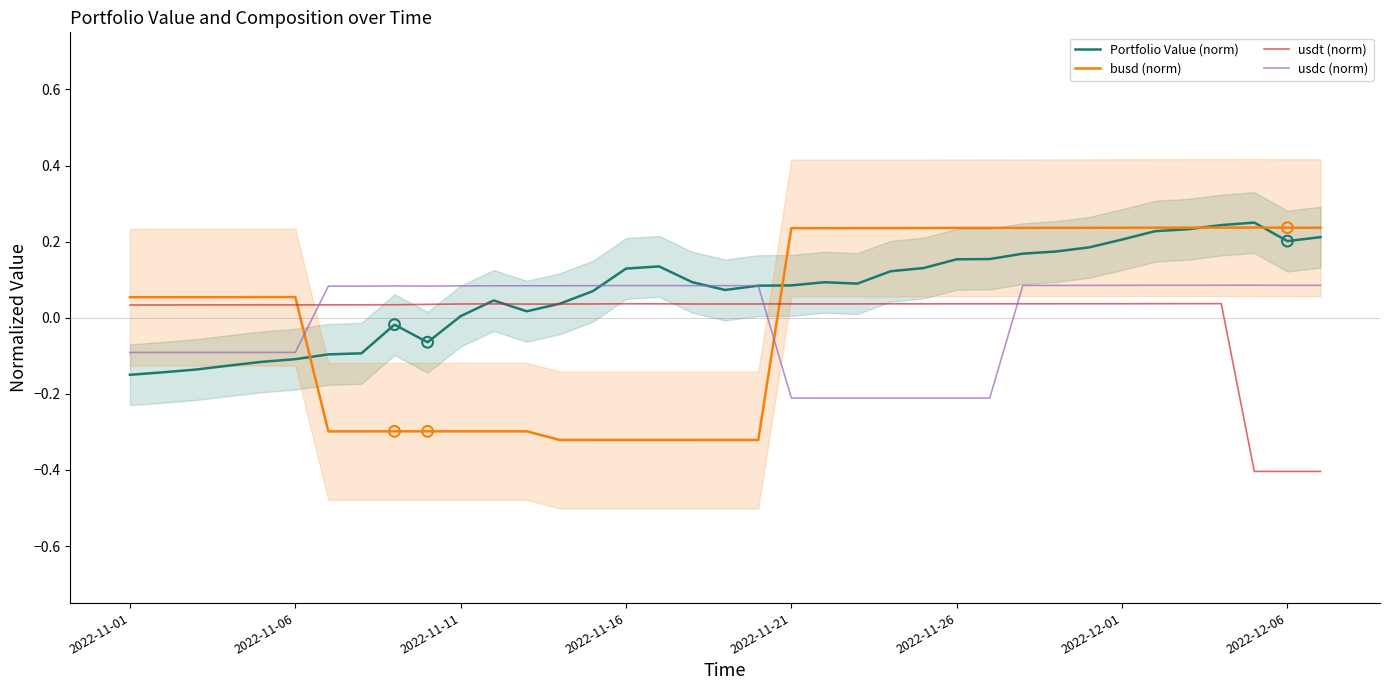

What are all the series names shown in the legend?

Portfolio Value (norm), busd (norm), usdt (norm), usdc (norm)